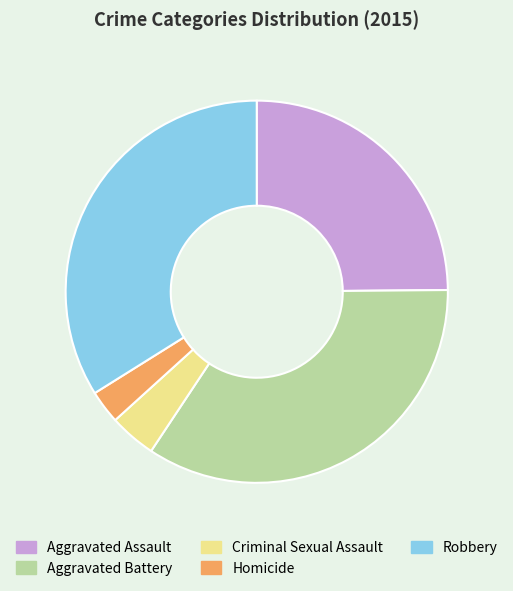

Does Criminal Sexual Assault account for over 50% of the chart?

No